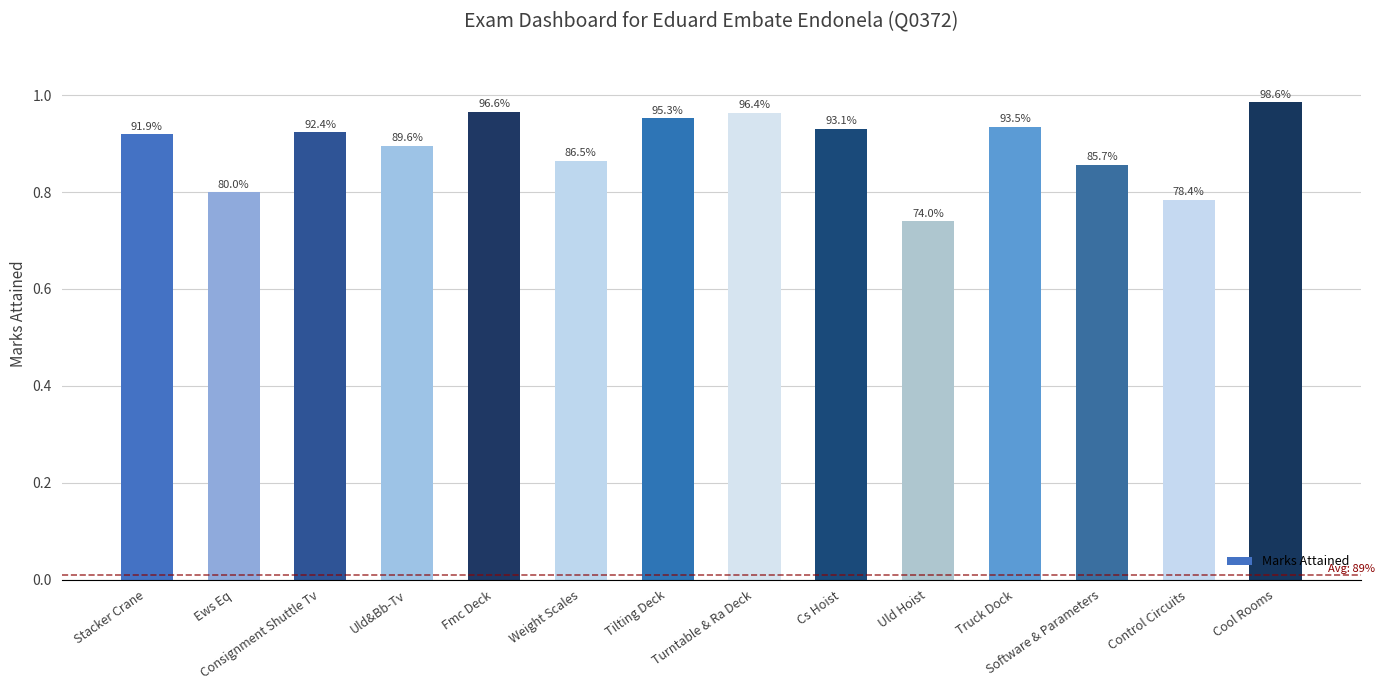

The chart shows a value of 1.2 at Control Circuits. True or false?

False